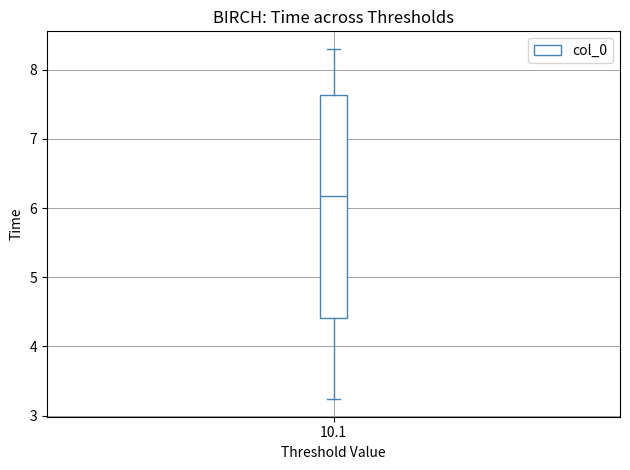

Where does the lower whisker of the box at x = 10.1 end on the y-axis? The values are not printed on the chart, so give them approximately, as read against the axis.

3.2